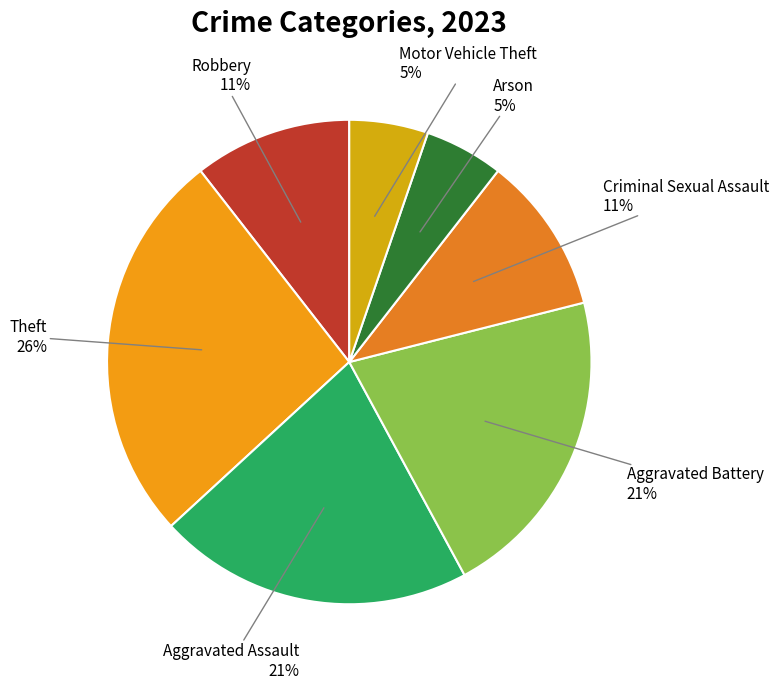

Is Arson the majority of the pie?

No